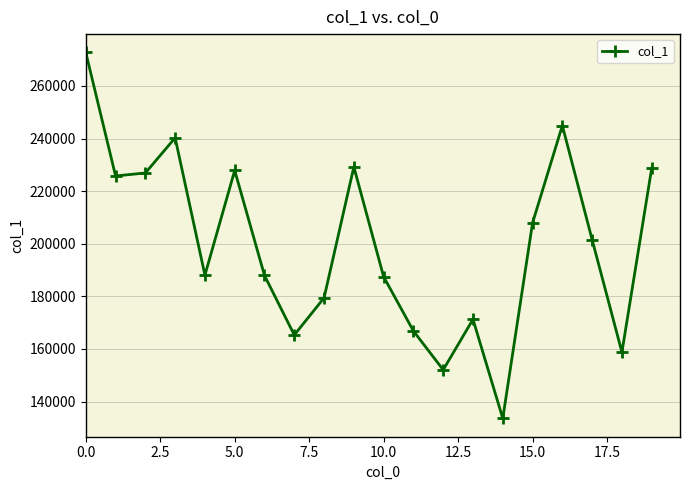

True or false: the data has more than 2 interior local peaks.

True